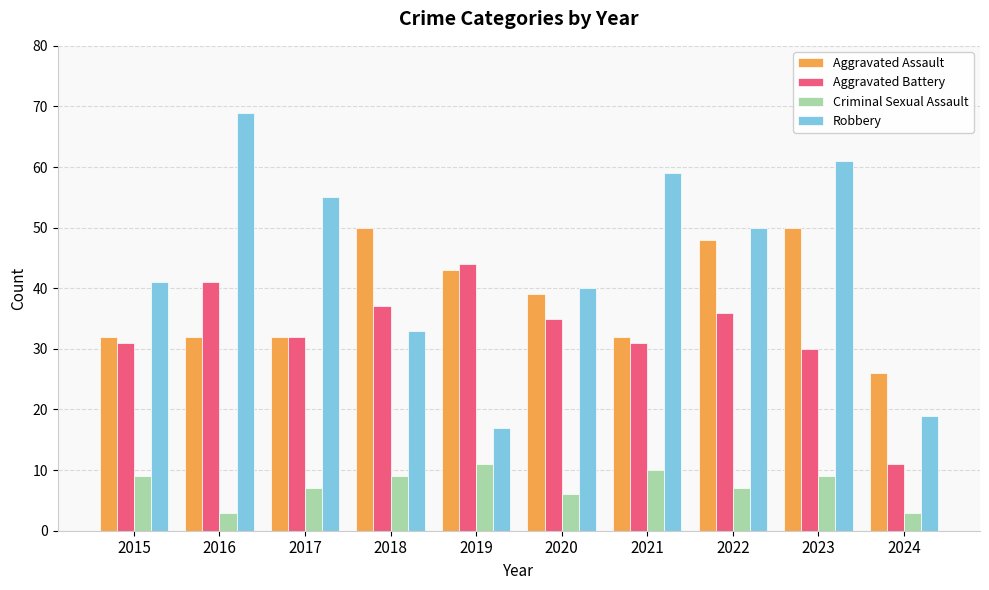

Reading left to right, transcribe all the data shown in this chart.

Aggravated Assault: 32	32	32	50	43	39	32	48	50	26
Aggravated Battery: 31	41	32	37	44	35	31	36	30	11
Criminal Sexual Assault: 9	3	7	9	11	6	10	7	9	3
Robbery: 41	69	55	33	17	40	59	50	61	19